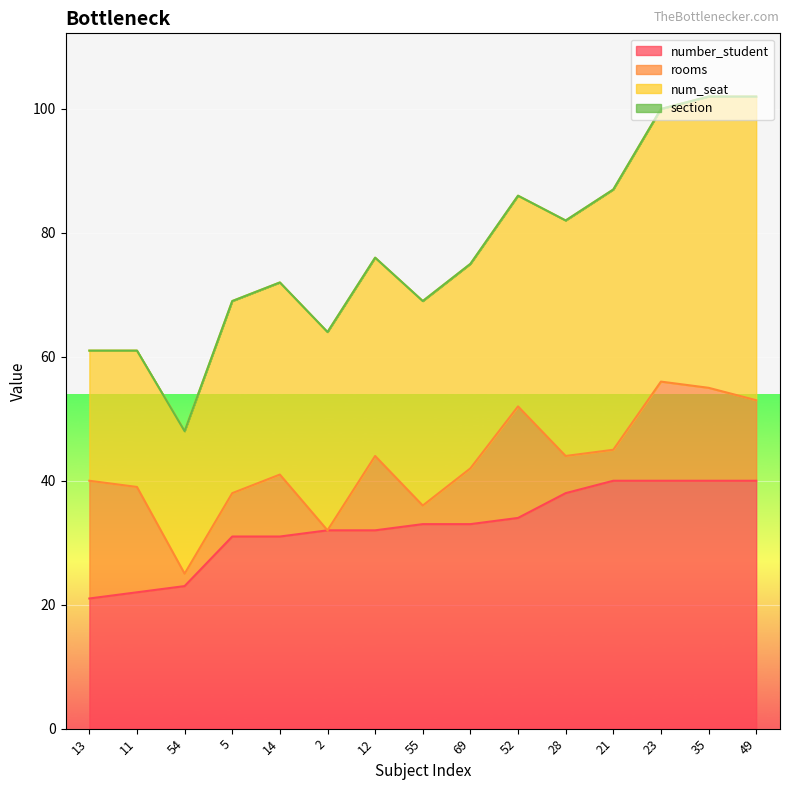

What is the average value of the number_student series?

33